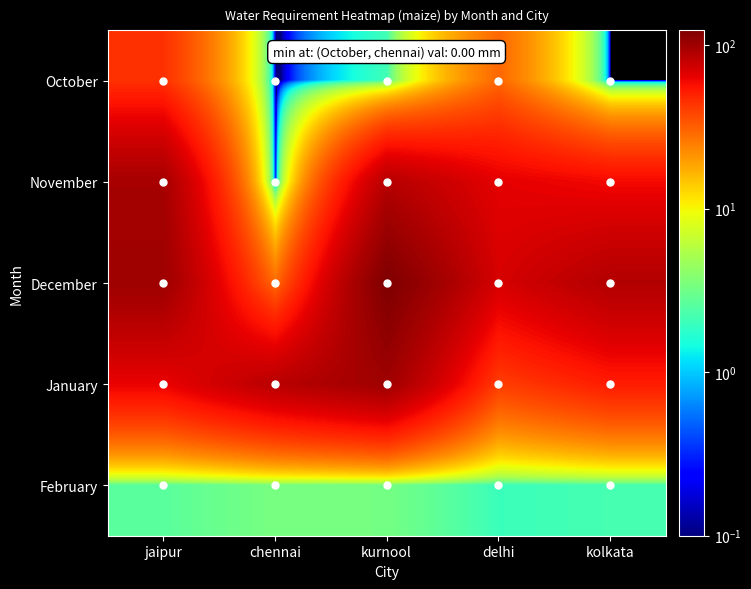

List the series in order of their peak value, highest first.

December, January, November, October, February